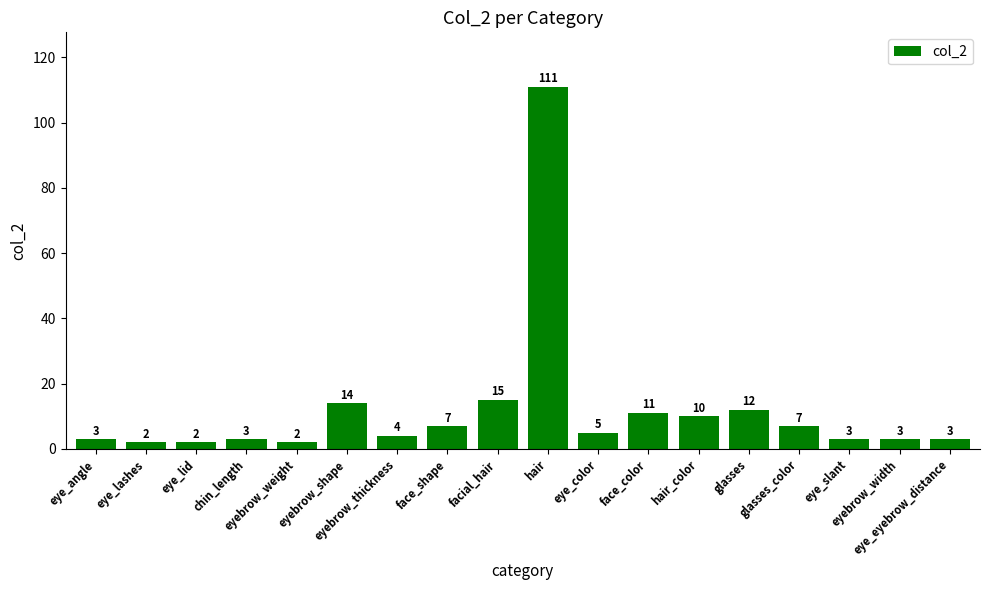

How many data points does each series have?

18